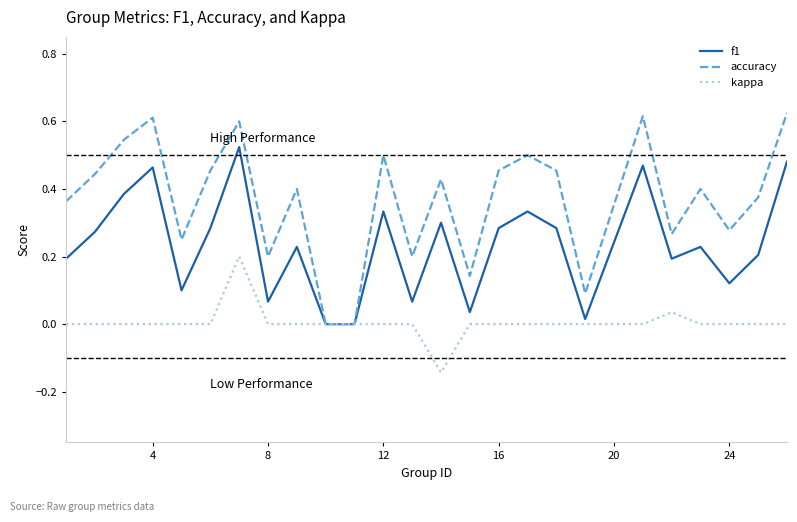

List the series in order of their overall mean, highest first.

accuracy, f1, kappa